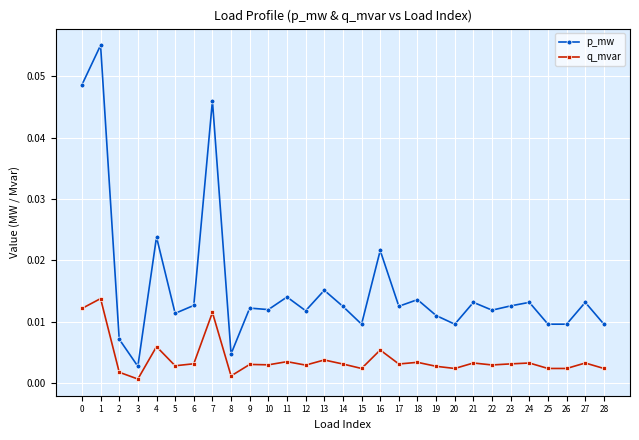

Where is the first local maximum for p_mw?

1